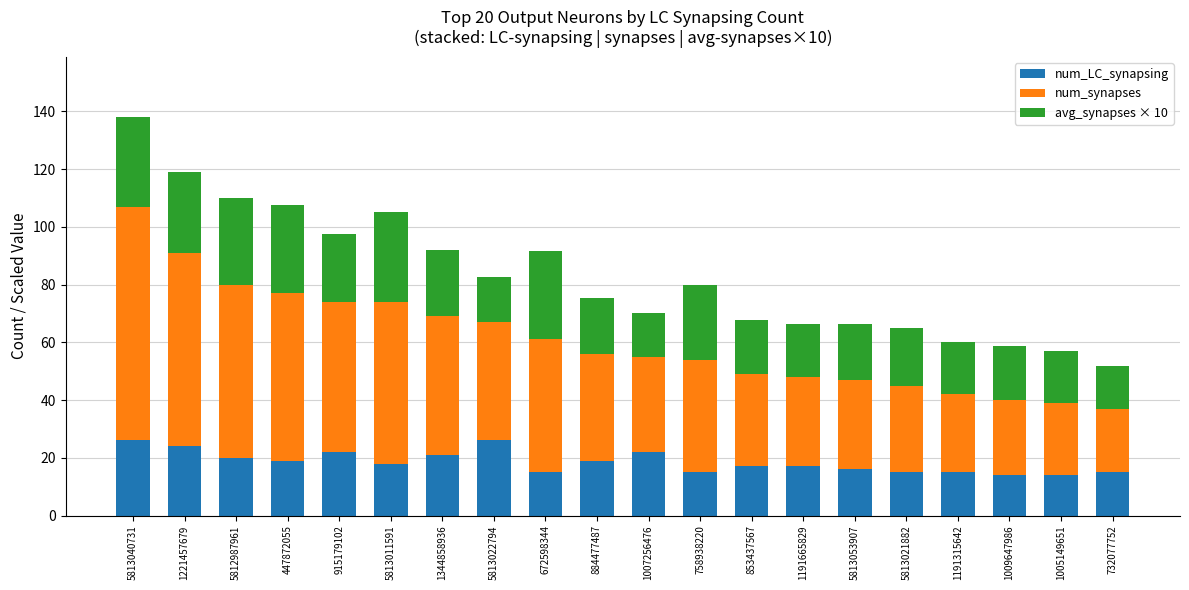

At which category is the sum across all series the highest?

5813040731